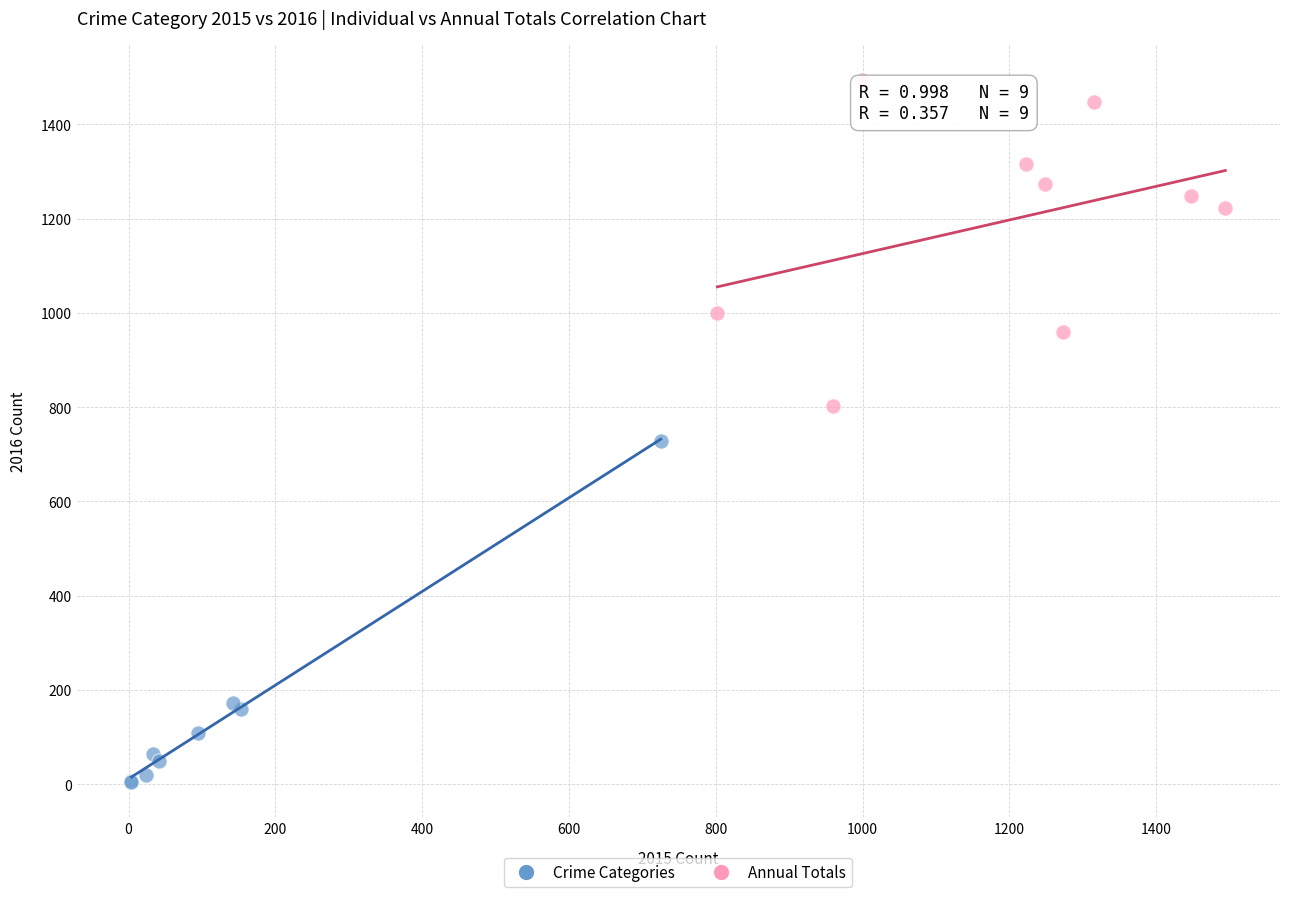

Which series reaches the minimum Y coordinate?

Crime Categories